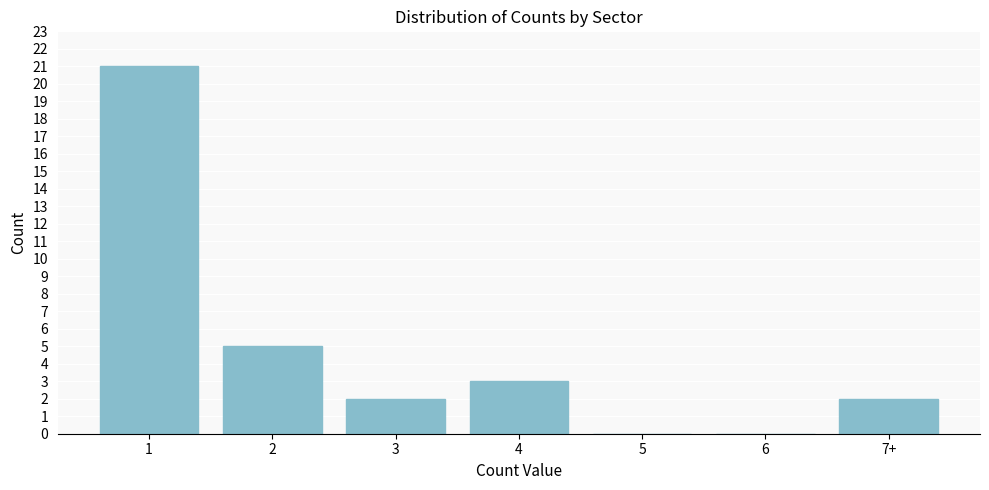

Reading left to right, extract all data points from this chart.

1=21	2=5	3=2	4=3	5=0	6=0	7+=2